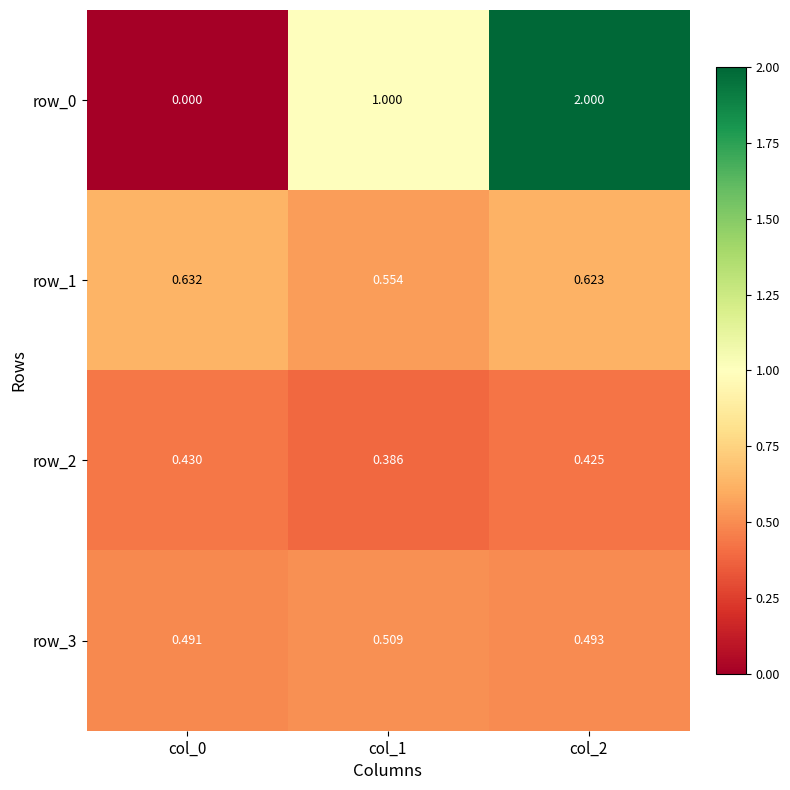

Rank the series at col_0 from lowest to highest value.

row_0, row_2, row_3, row_1